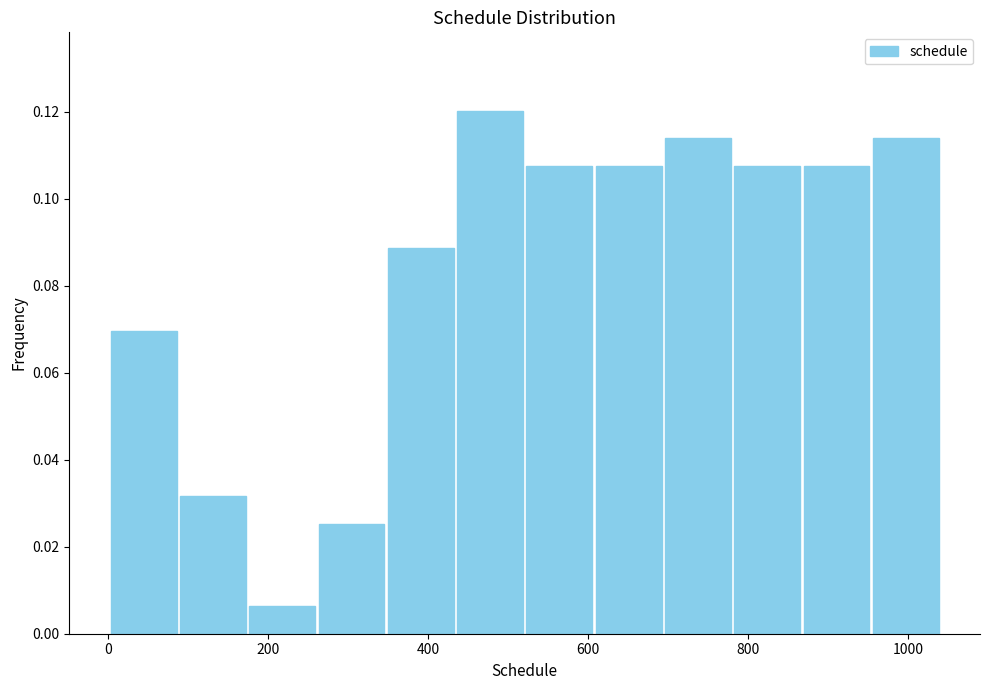

Over which range of the x-axis is the bar tallest?

440 to 520